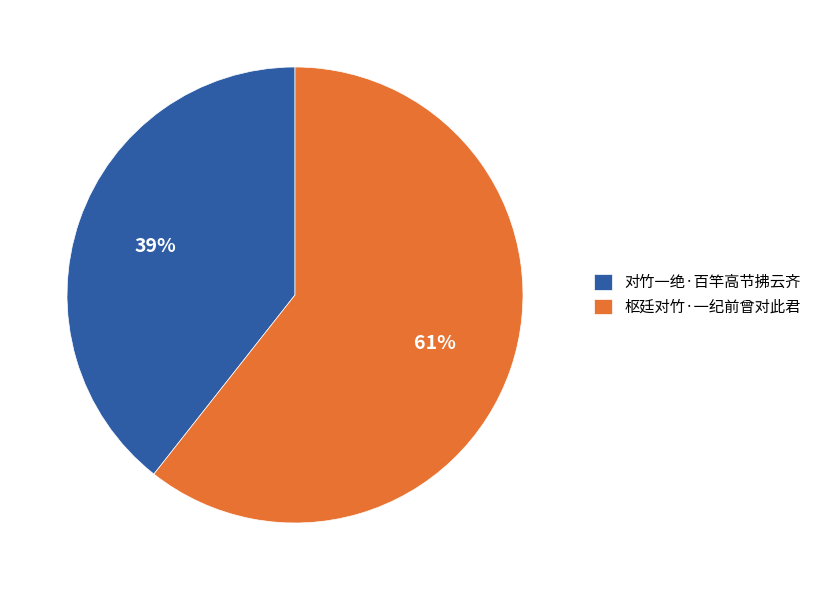

What percentage is the 对竹一绝·百竿高节拂云齐 slice, to the nearest percent?

39%